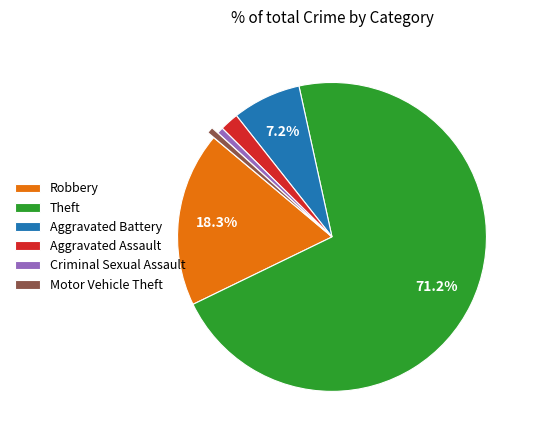

How many segments does this pie chart have?

6